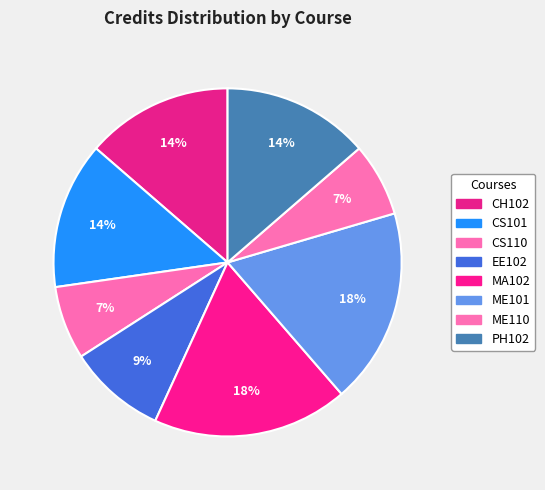

How many slices are in this pie chart?

8